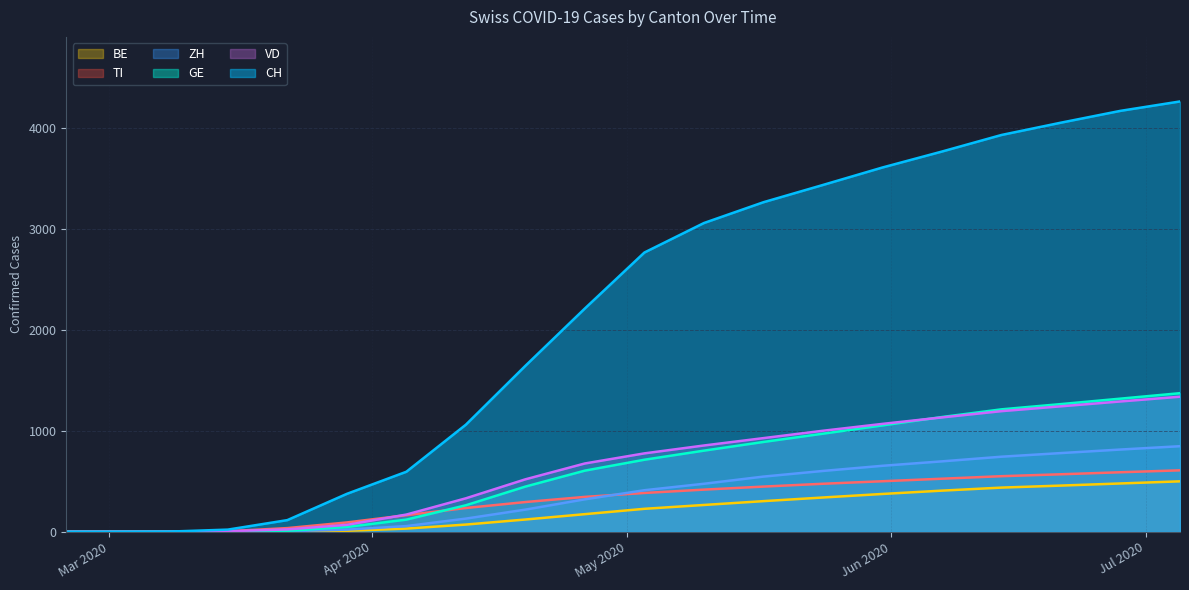

What is the label of the 16th point from the right?

2020-03-22